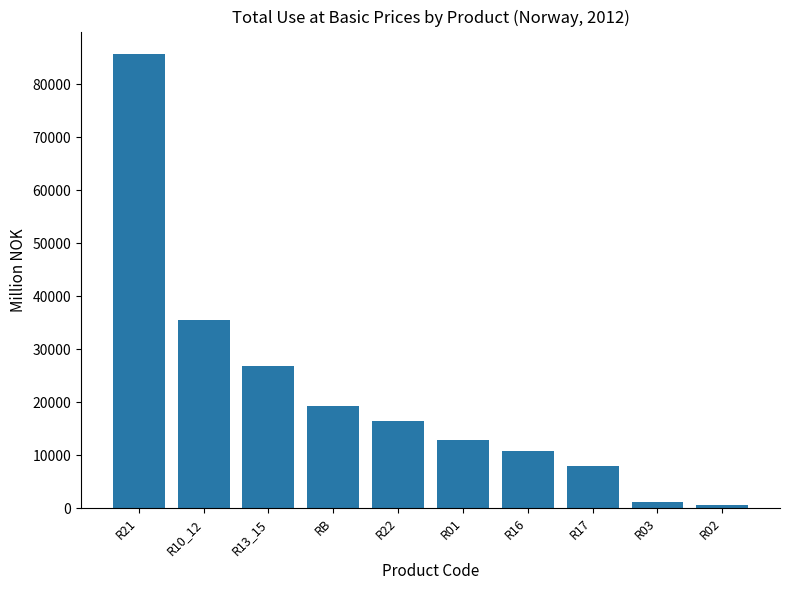

Read the value at RB.

19262.0